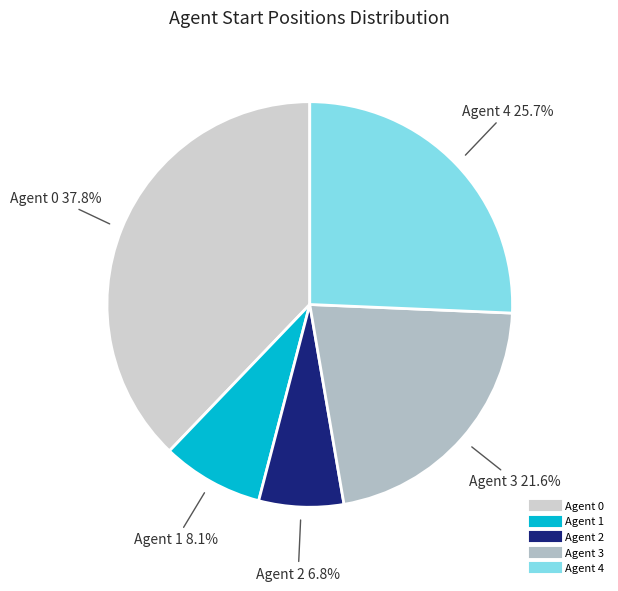

To the nearest percent, what is the combined percentage of Agent 2 and Agent 3?

28%